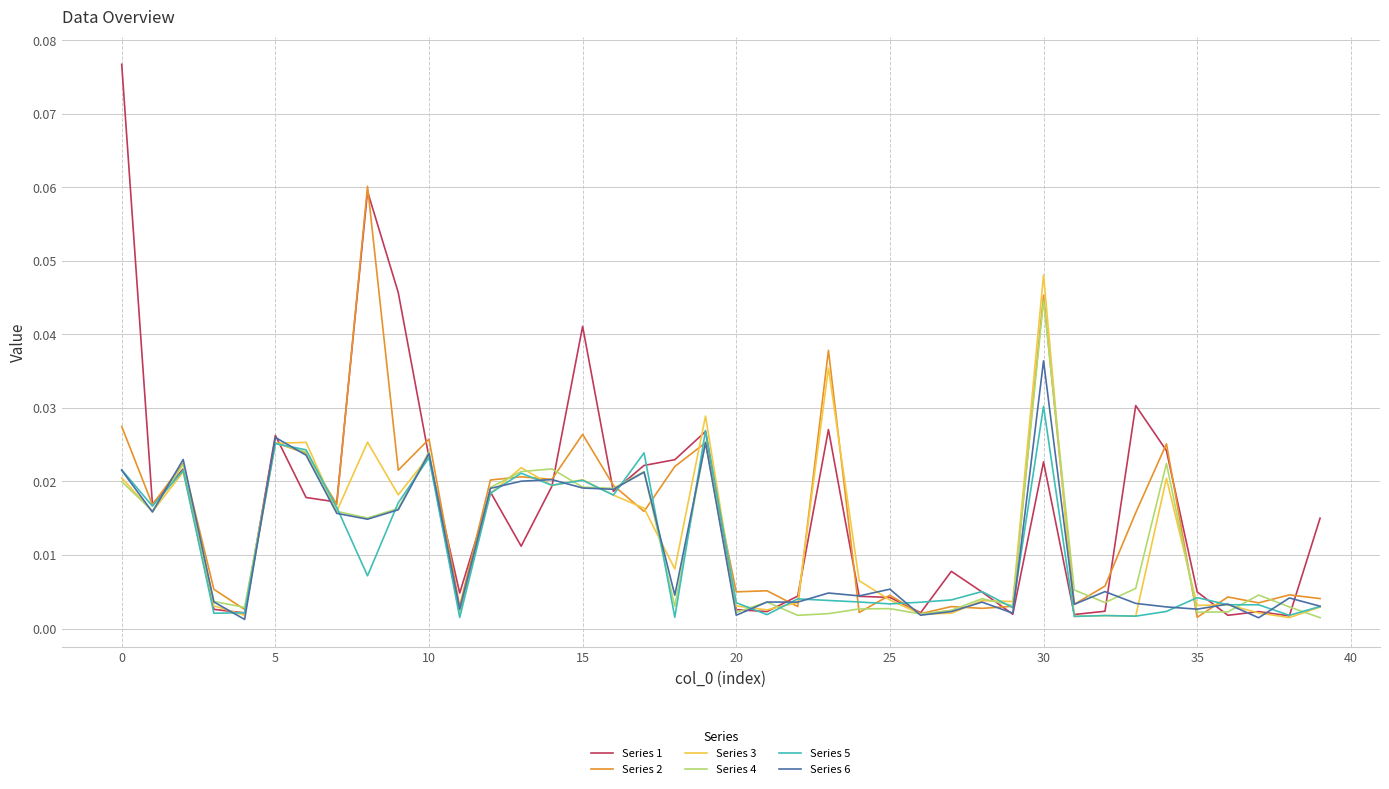

True or false: Series 4 has more than 0 points higher than both neighbors.

True